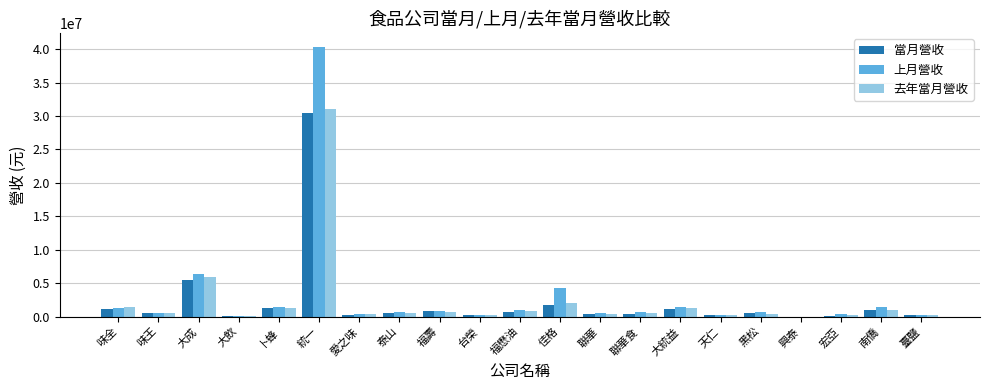

Is the value of 當月營收 at 興泰 greater than the value of 上月營收 at 佳格?

No